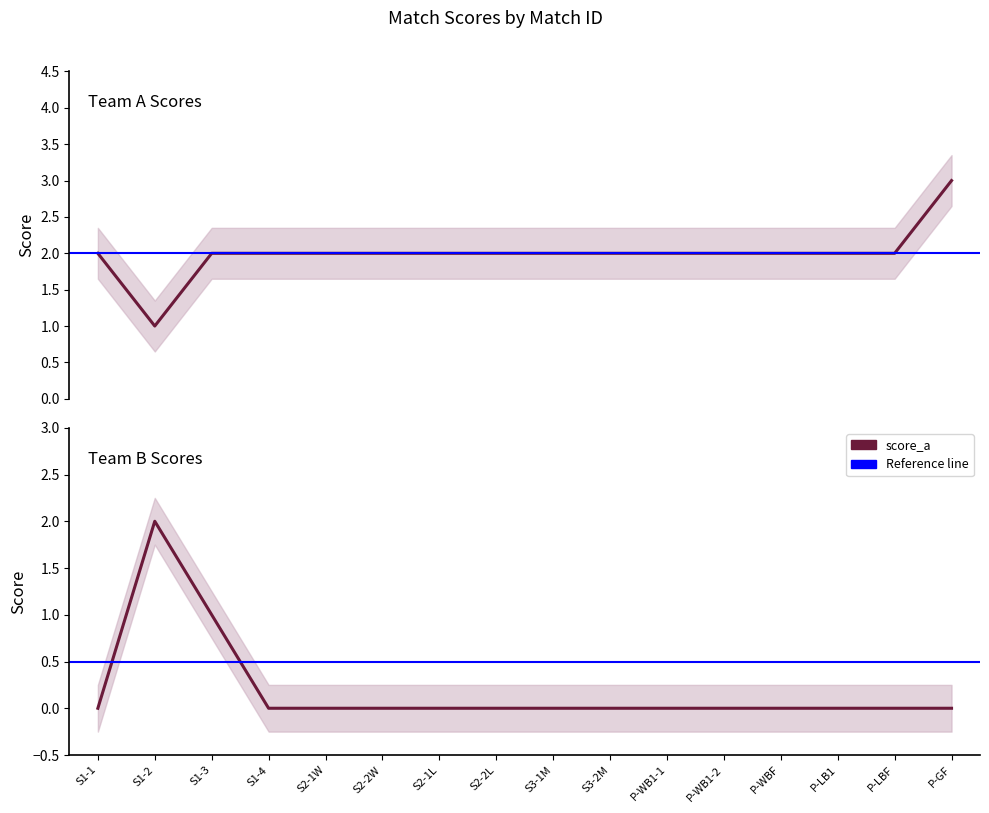

Which series has the largest total across all categories?

score_a